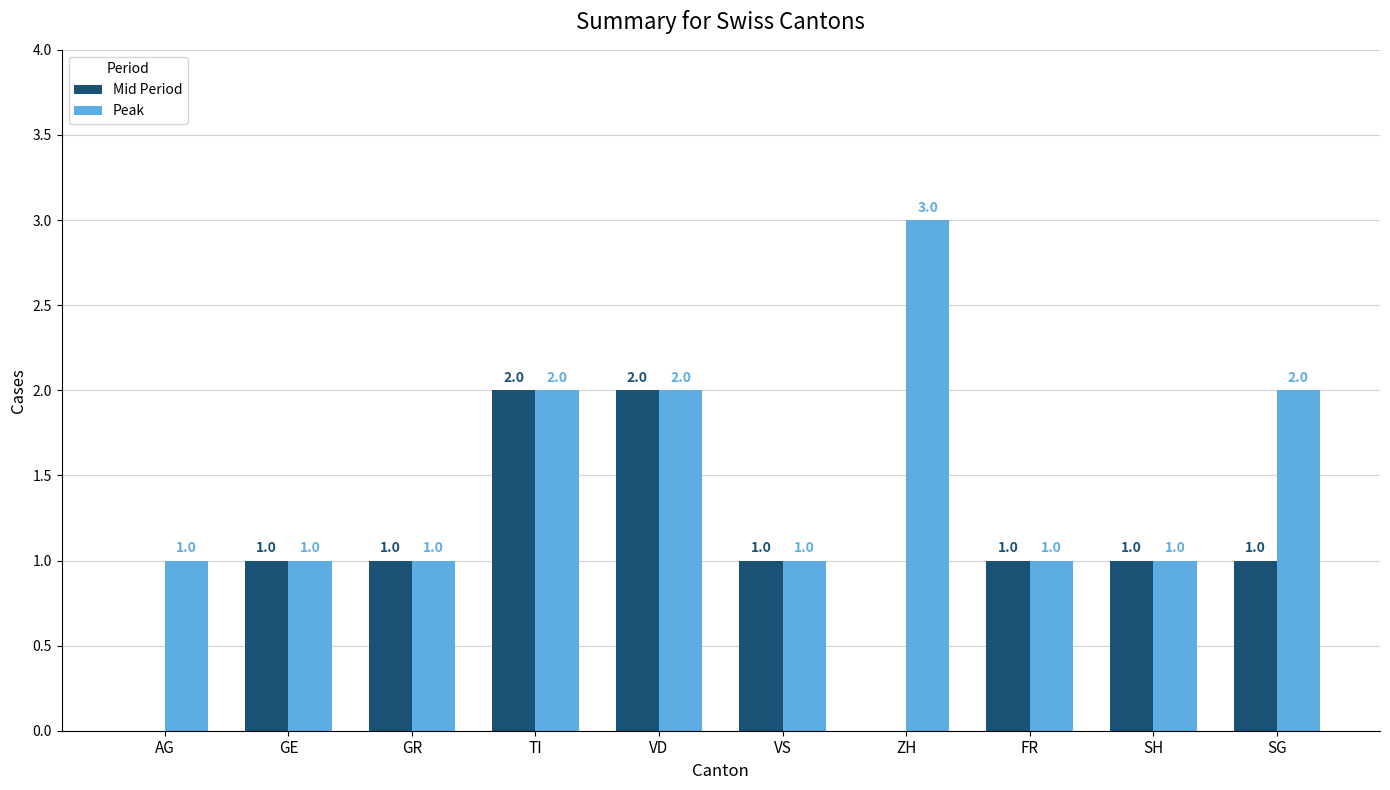

How many Mid Period values are between 1 and 2?

8